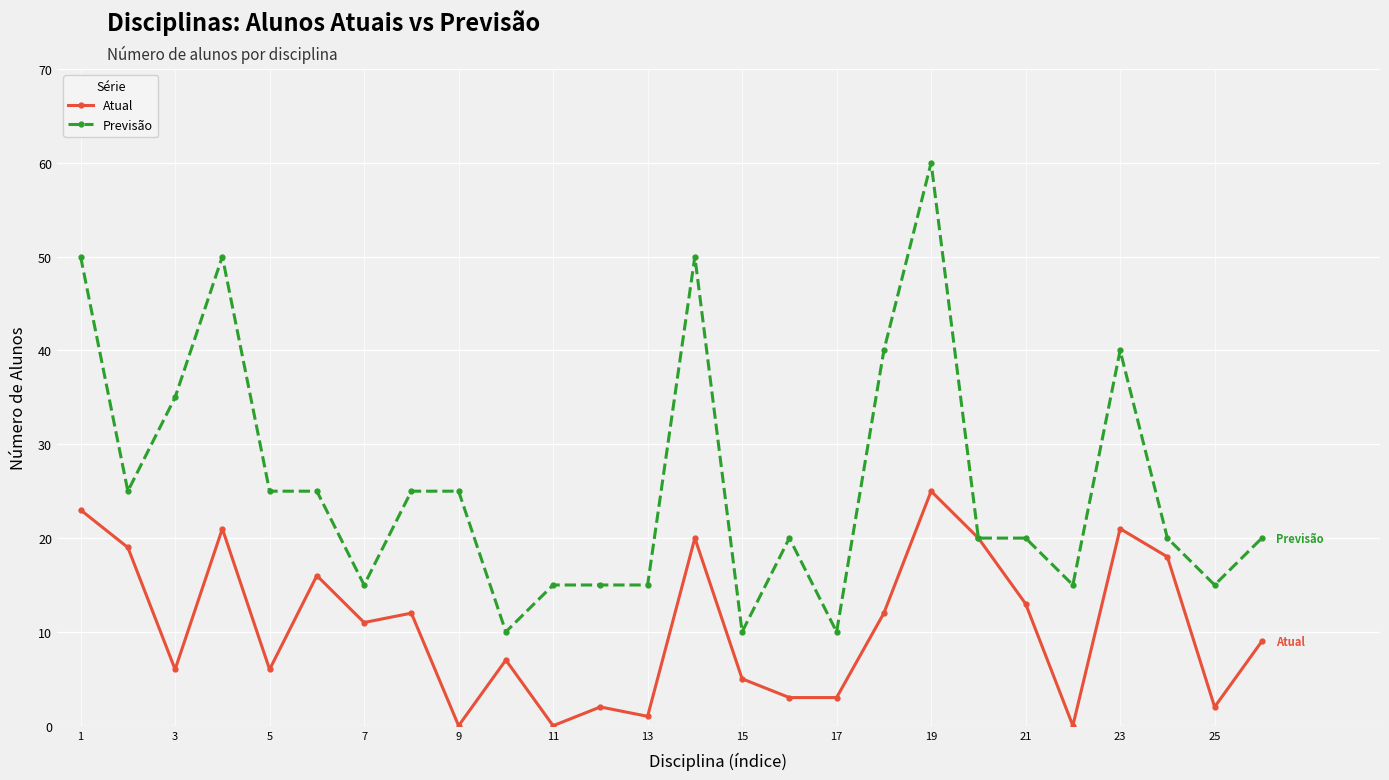

Rank the series by their maximum value, from highest to lowest.

Previsão, Atual